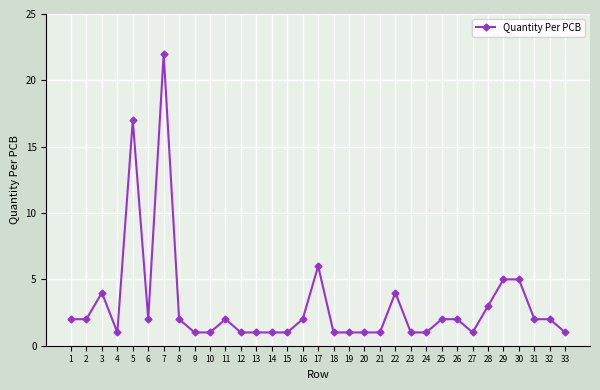

At which category does the chart reach its peak across all series?

7